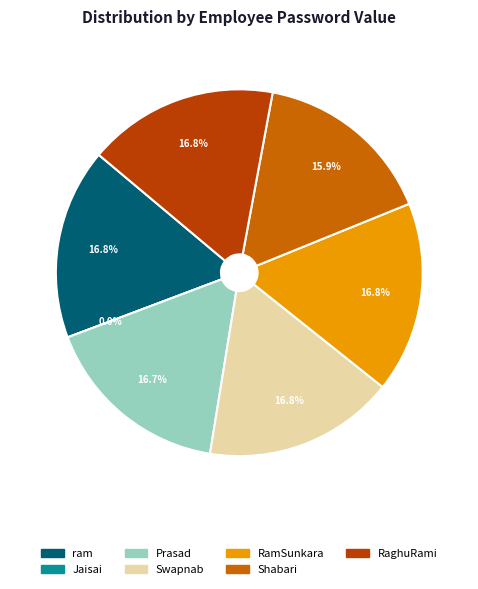

What portion of the pie excludes Jaisai?

100.0%